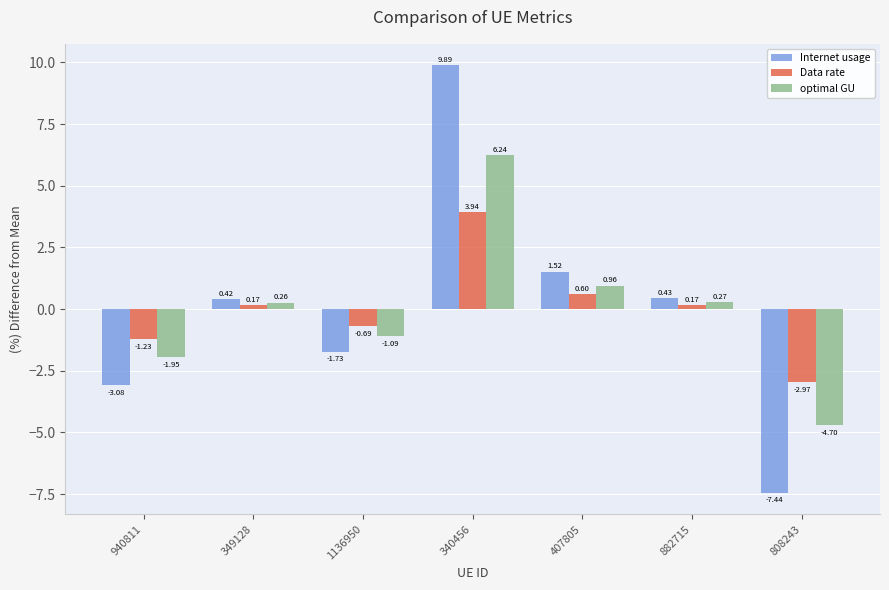

What is the greatest value displayed?

9.9